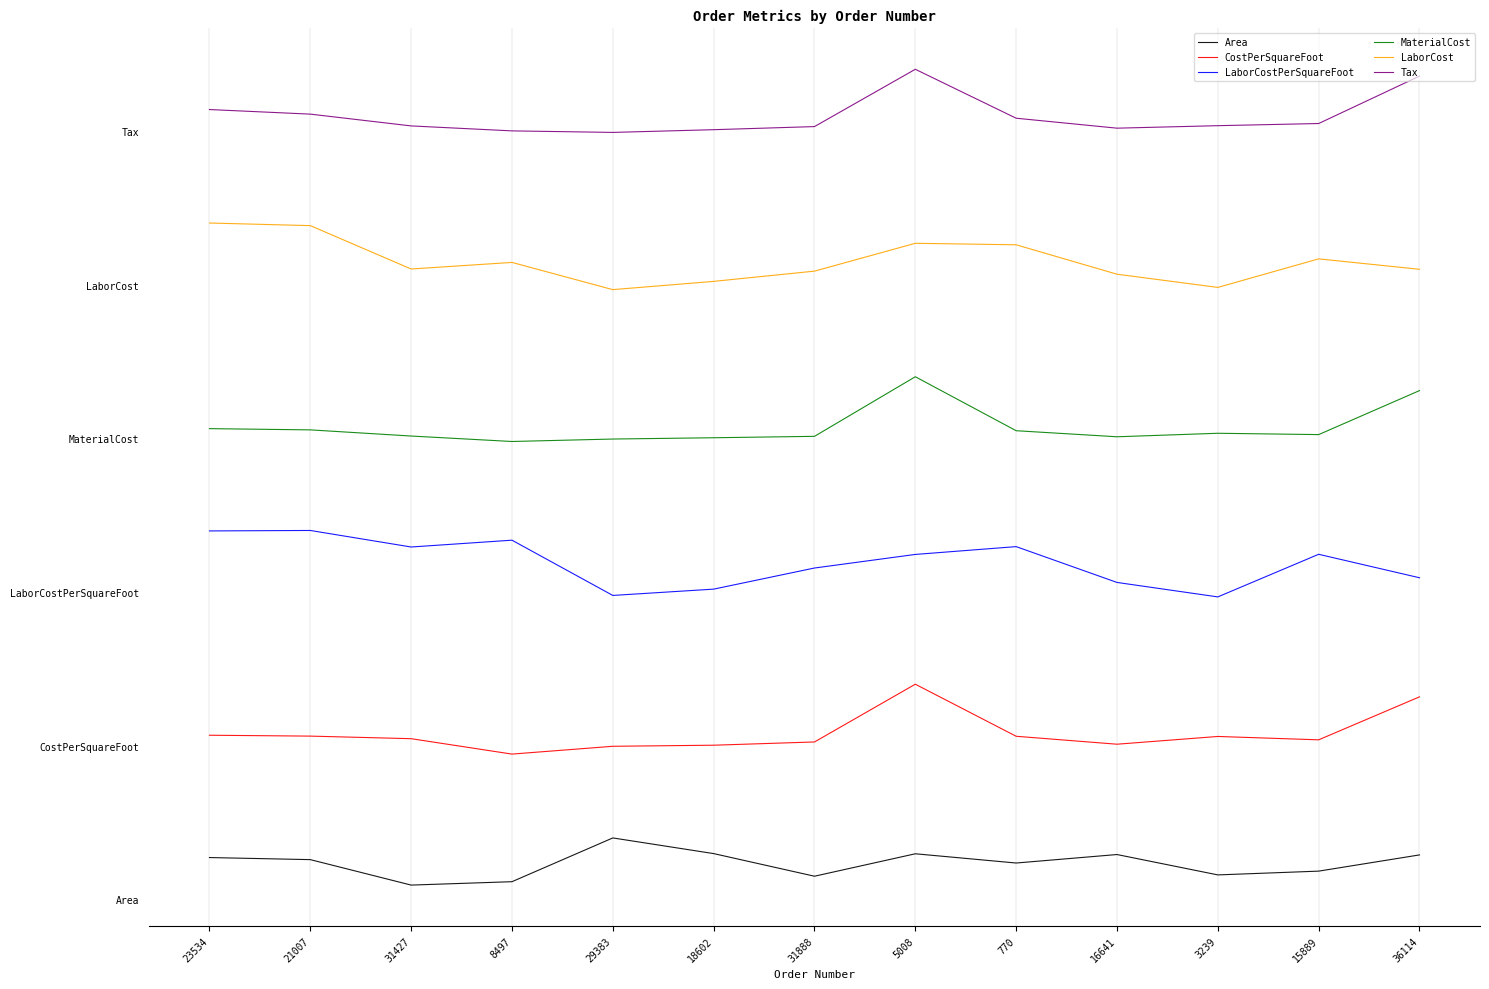

Is the value of Area at 15889 greater than the value of CostPerSquareFoot at 770?

No